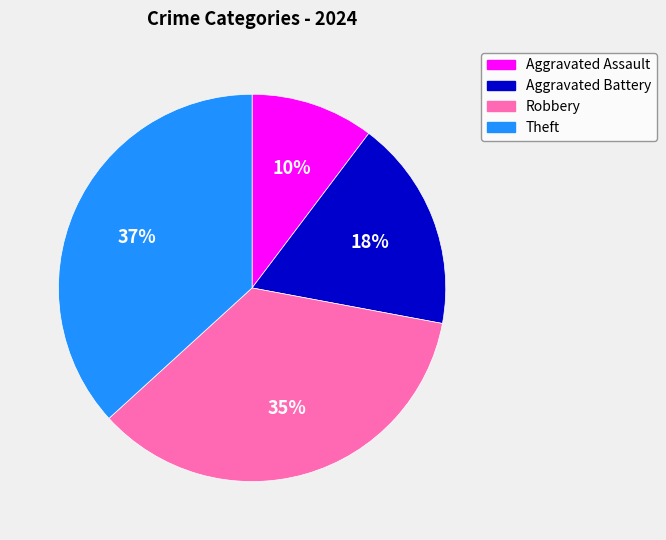

What percentage is the Robbery slice, to the nearest percent?

35%